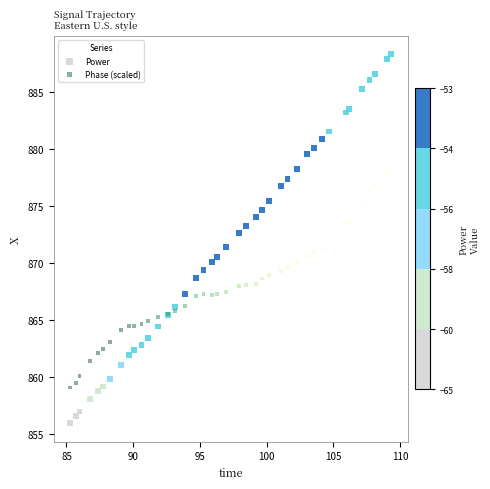

Which series has the largest Y range (max minus min)?

Power